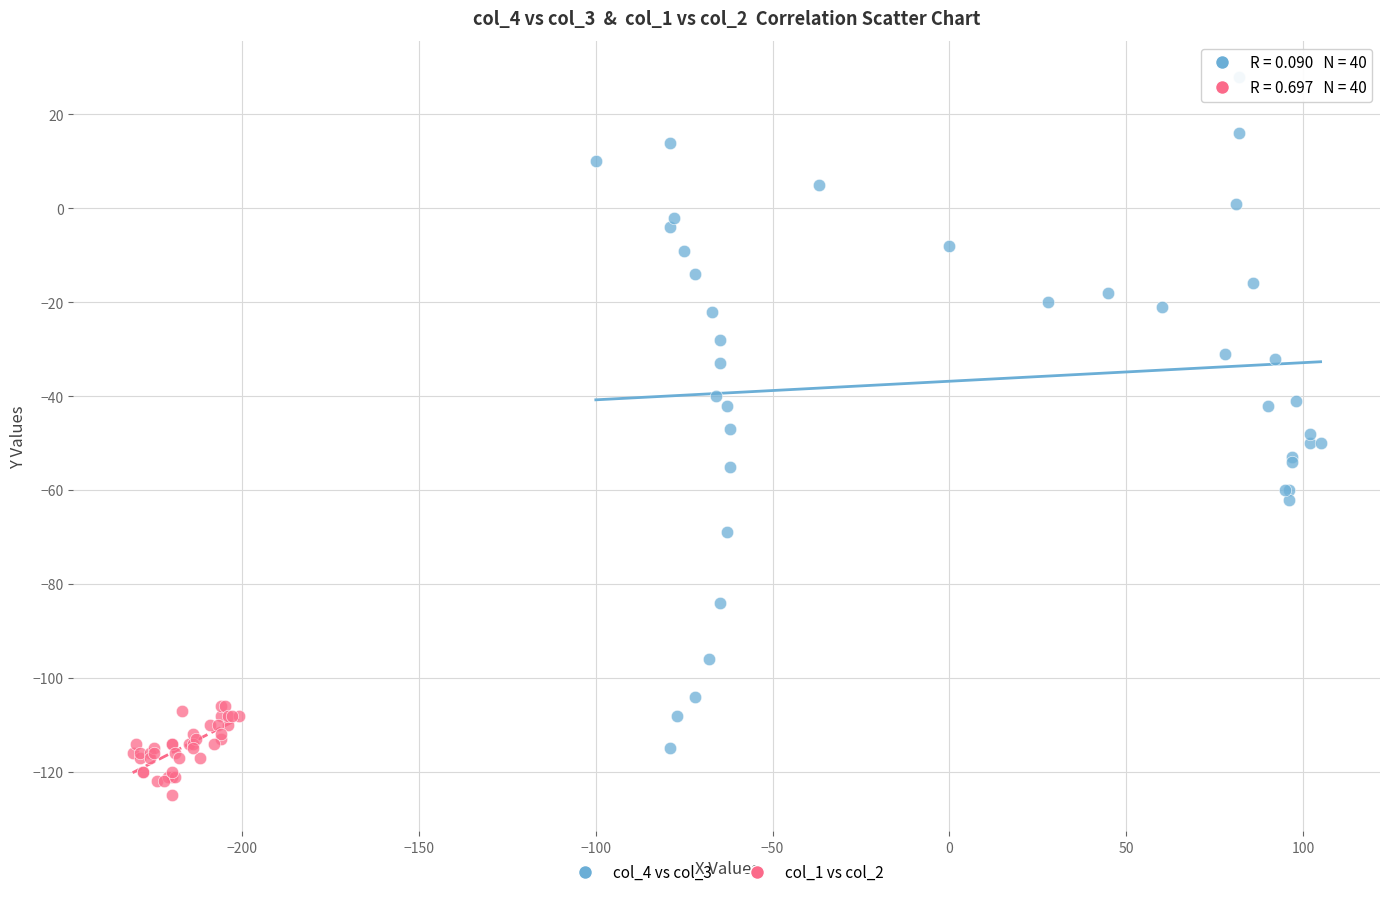

What are all the series names shown in the legend?

col_4 vs col_3, col_1 vs col_2